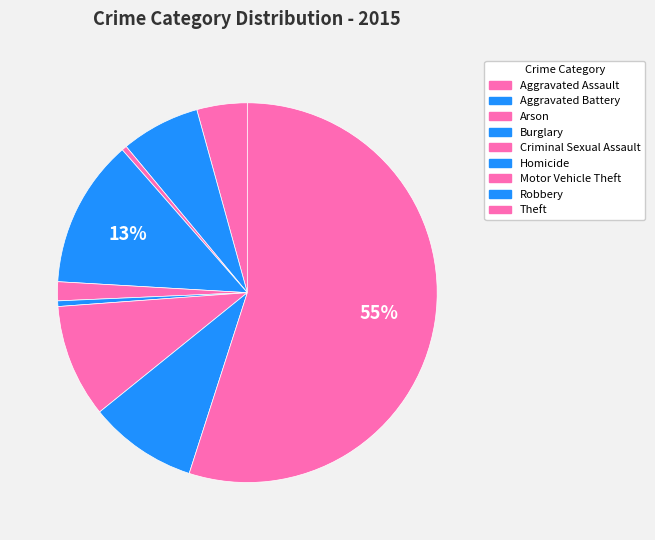

How many slices are in this pie chart?

9